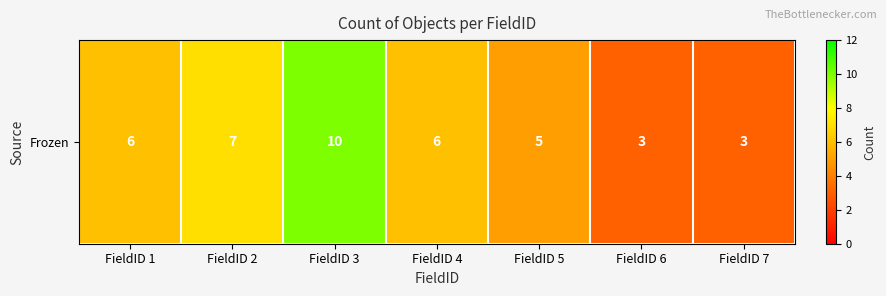

What is the smallest value displayed?

3